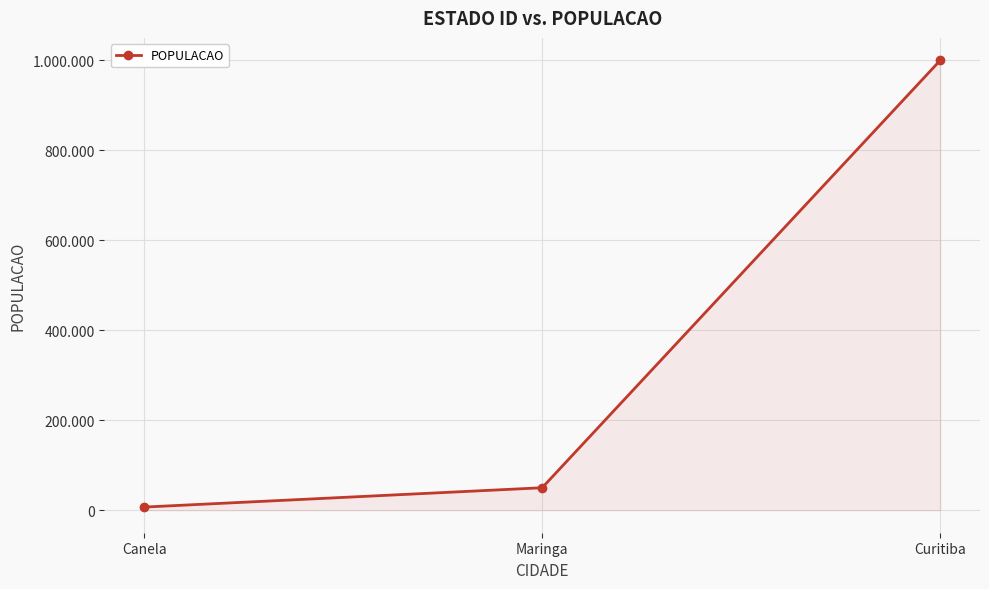

At which label is the value closest to 503500?

Maringa